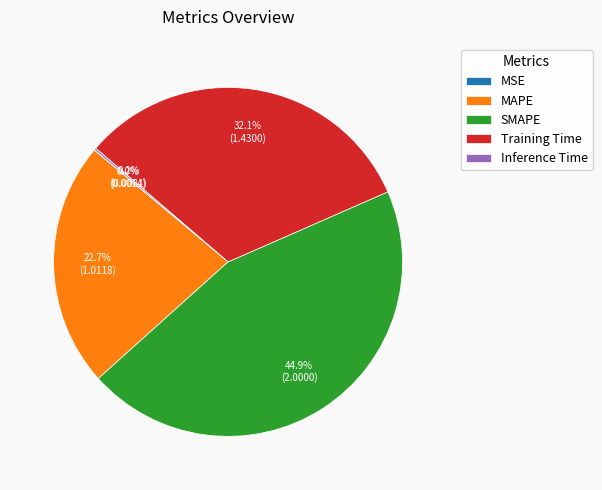

Does any single category account for the majority?

No